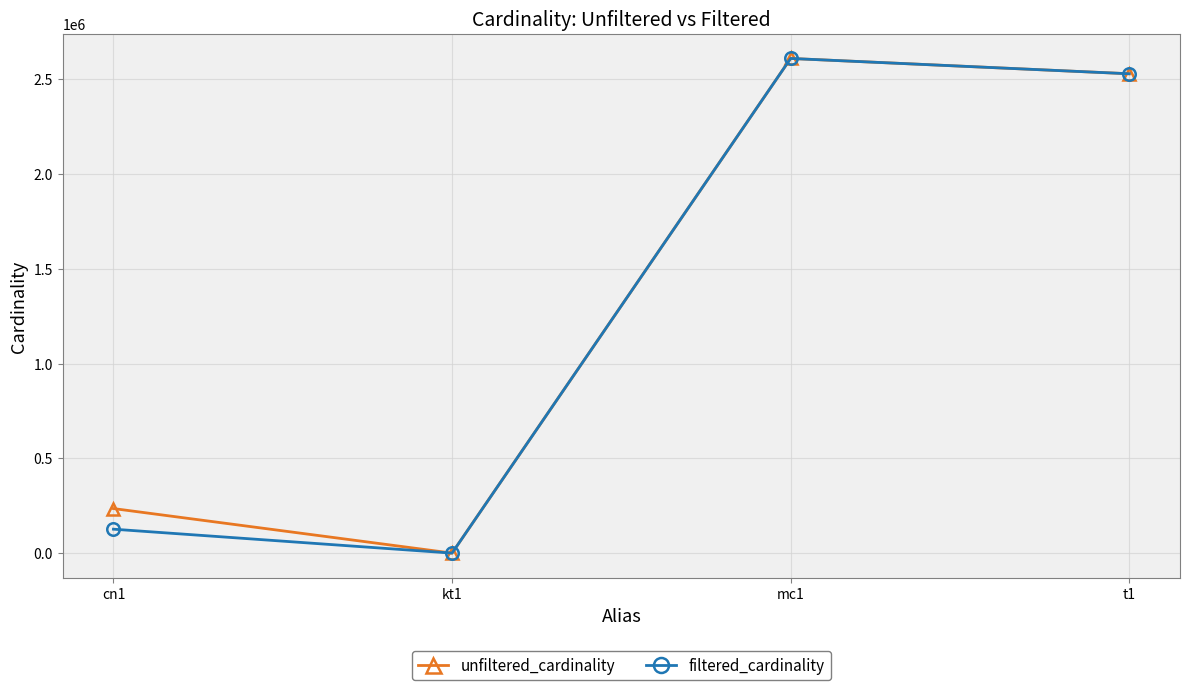

At which label is unfiltered_cardinality closest to 1304568?

cn1